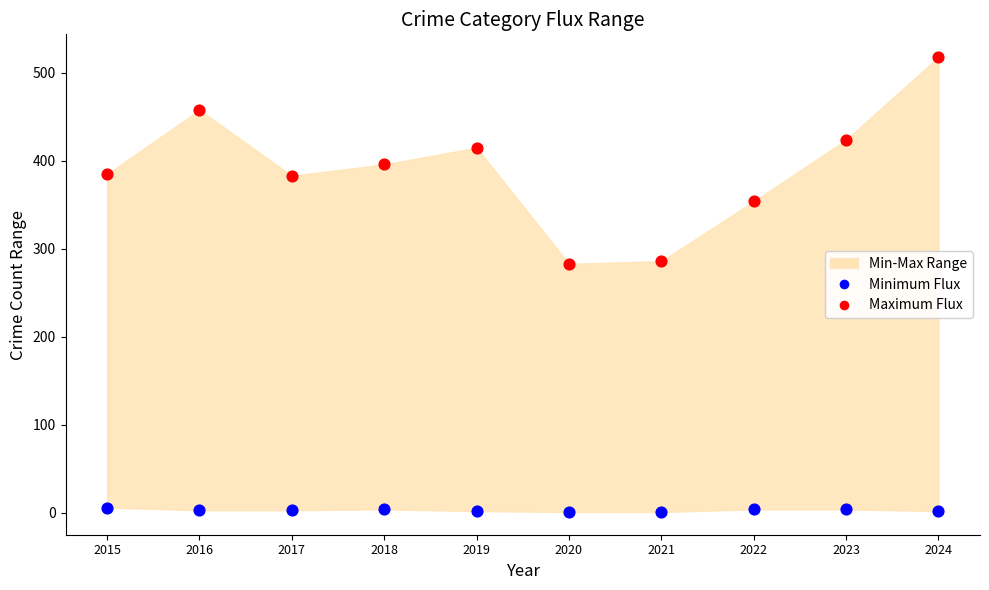

Across all data points, what is the range of Y values (max minus min)?

517